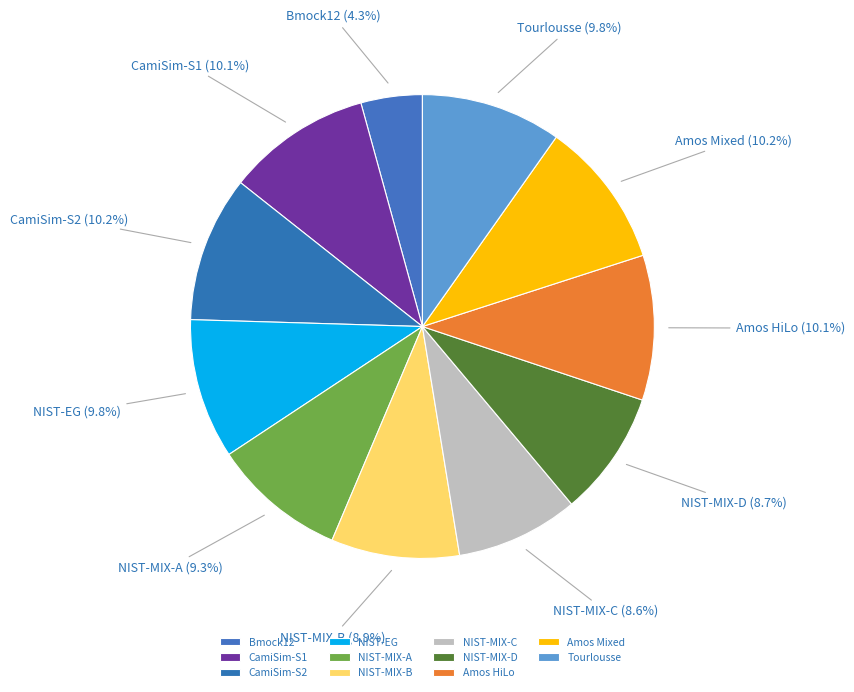

What percentage do CamiSim-S2 and NIST-EG together represent?

20.0%